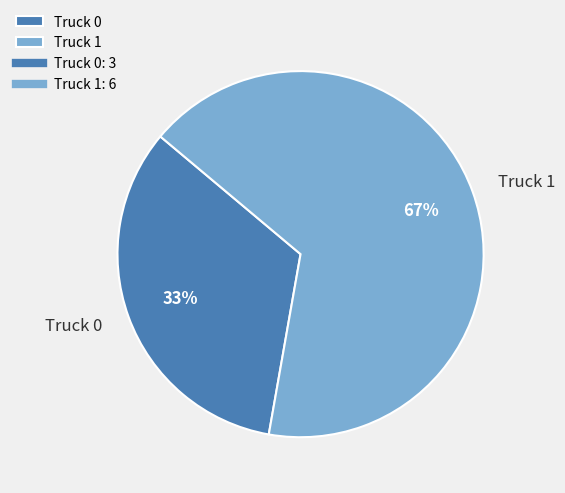

Between Truck 1 and Truck 0, which is larger?

Truck 1